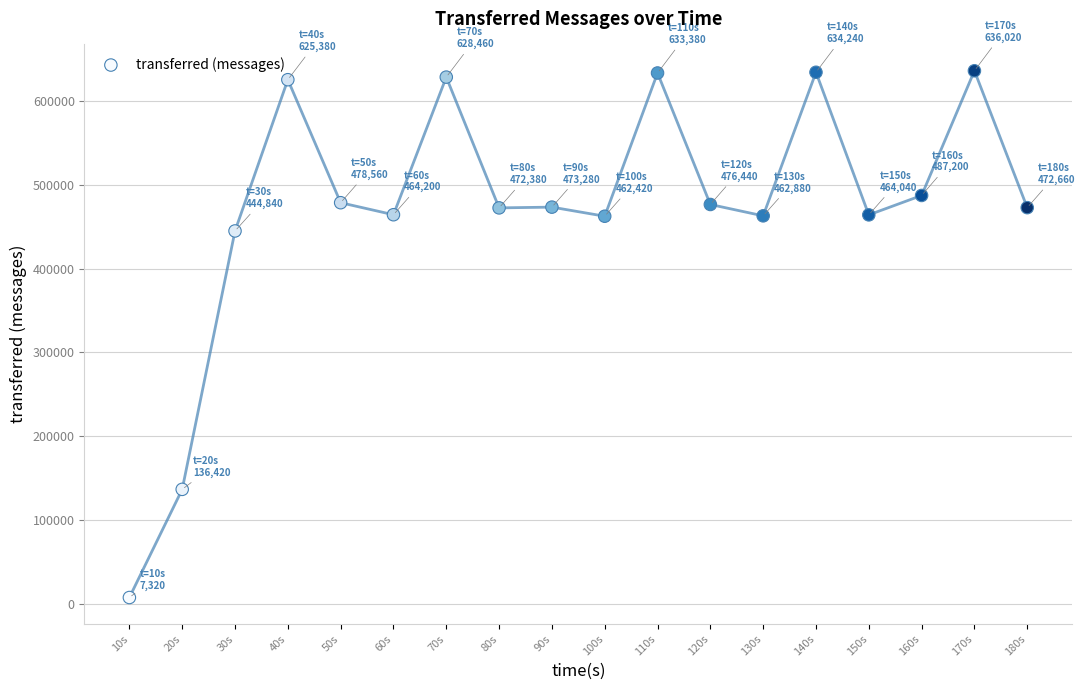

What is the range of X values (max minus min)?

170